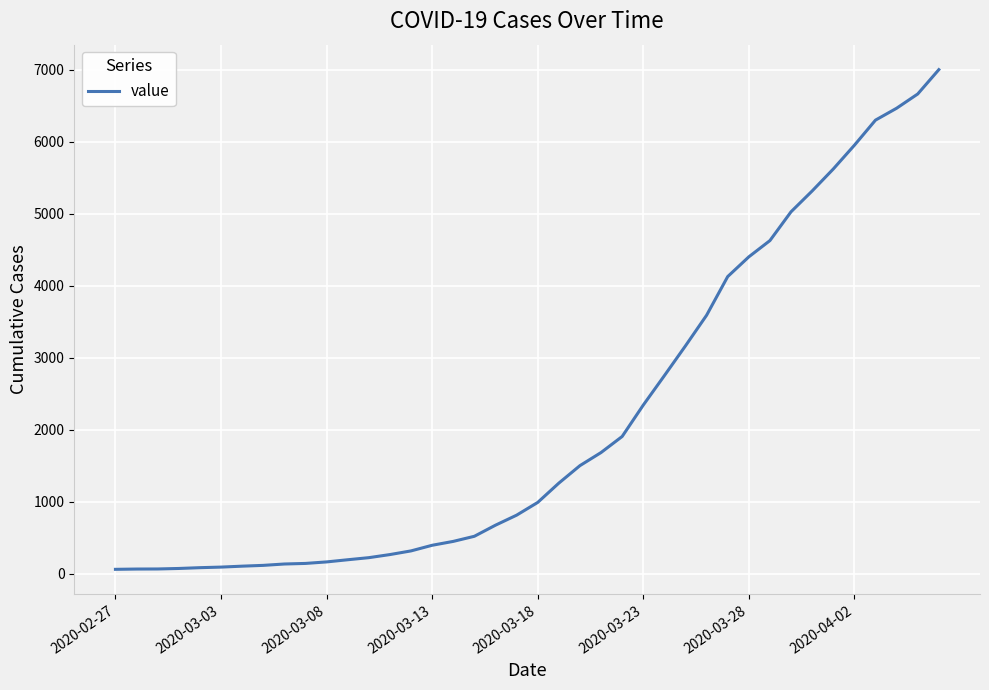

What is the difference between the maximum and minimum values?

6940